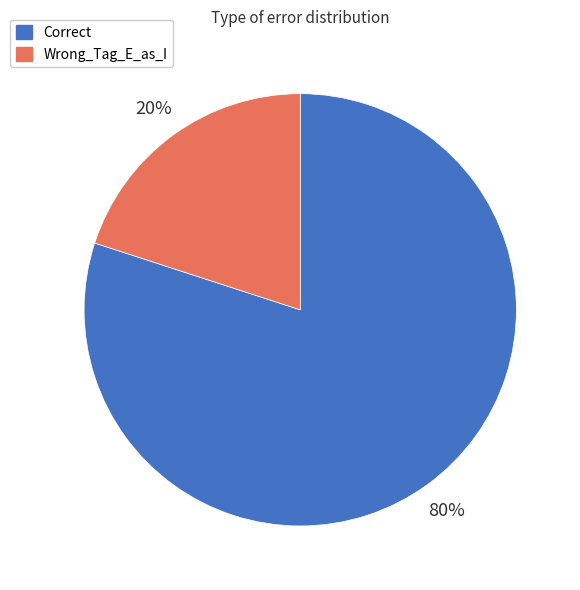

What is the smallest slice in the pie chart?

Wrong_Tag_E_as_I